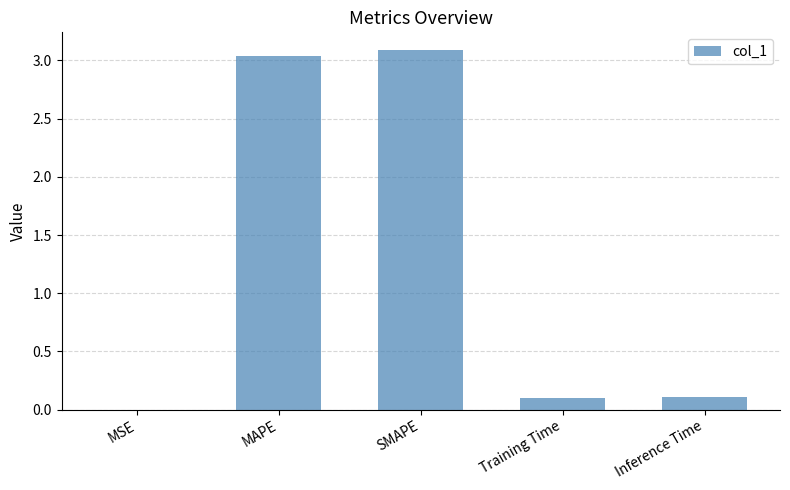

What is the change in value from MAPE to Training Time?

-2.9